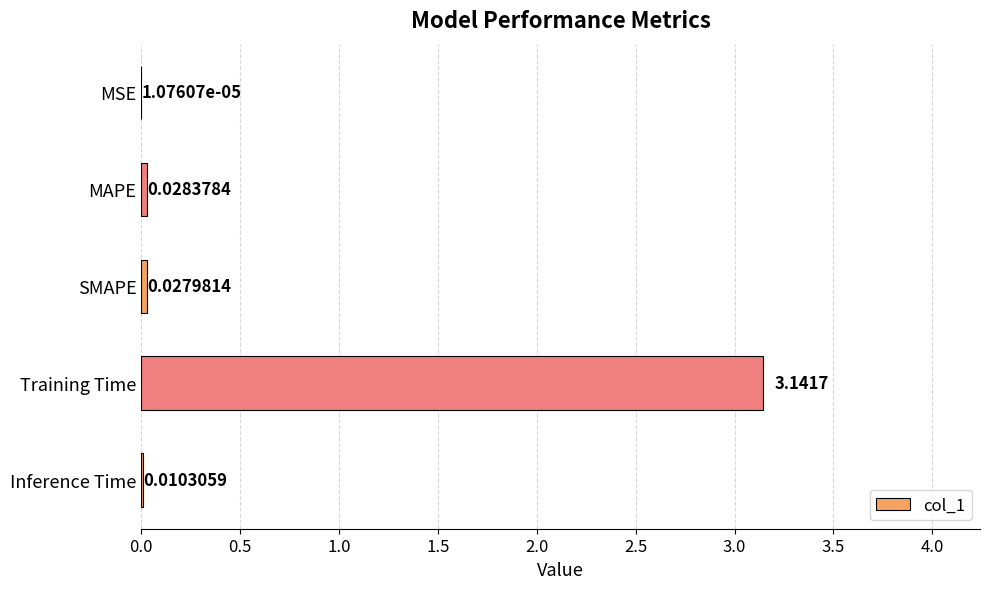

At which category does the chart reach its peak across all series?

Training Time